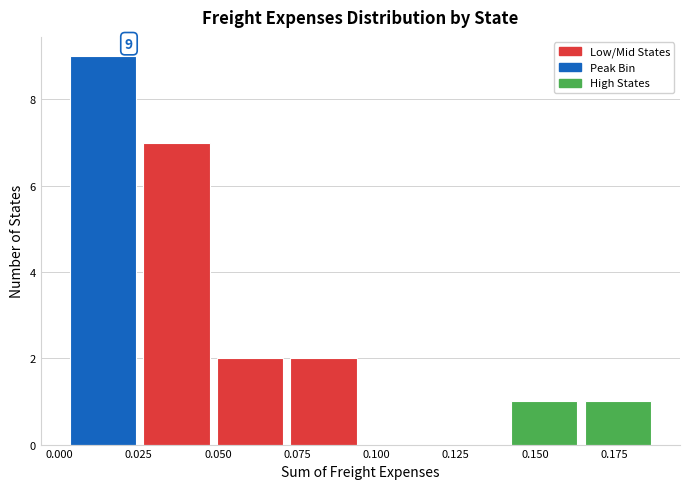

Over which range of the x-axis is the bar tallest?

0.000 to 0.025